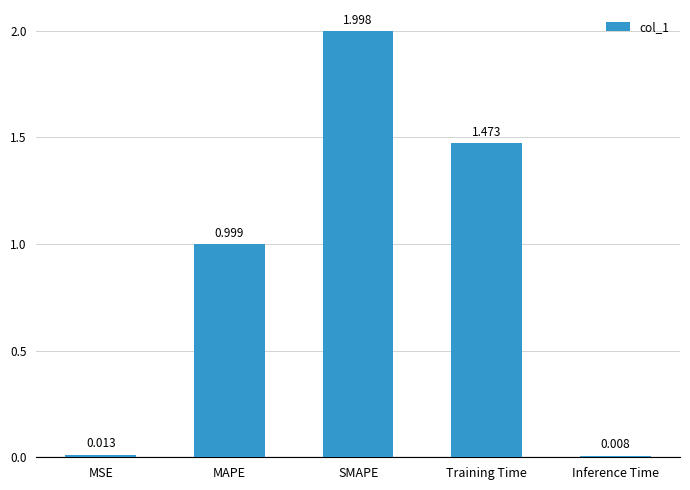

What is the label of the 3rd bar from the left?

SMAPE